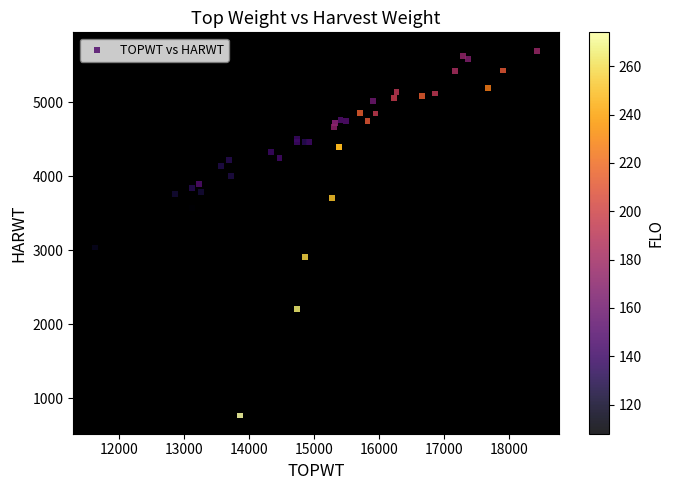

What Y value in the scatter plot is closest to 3232?

3036